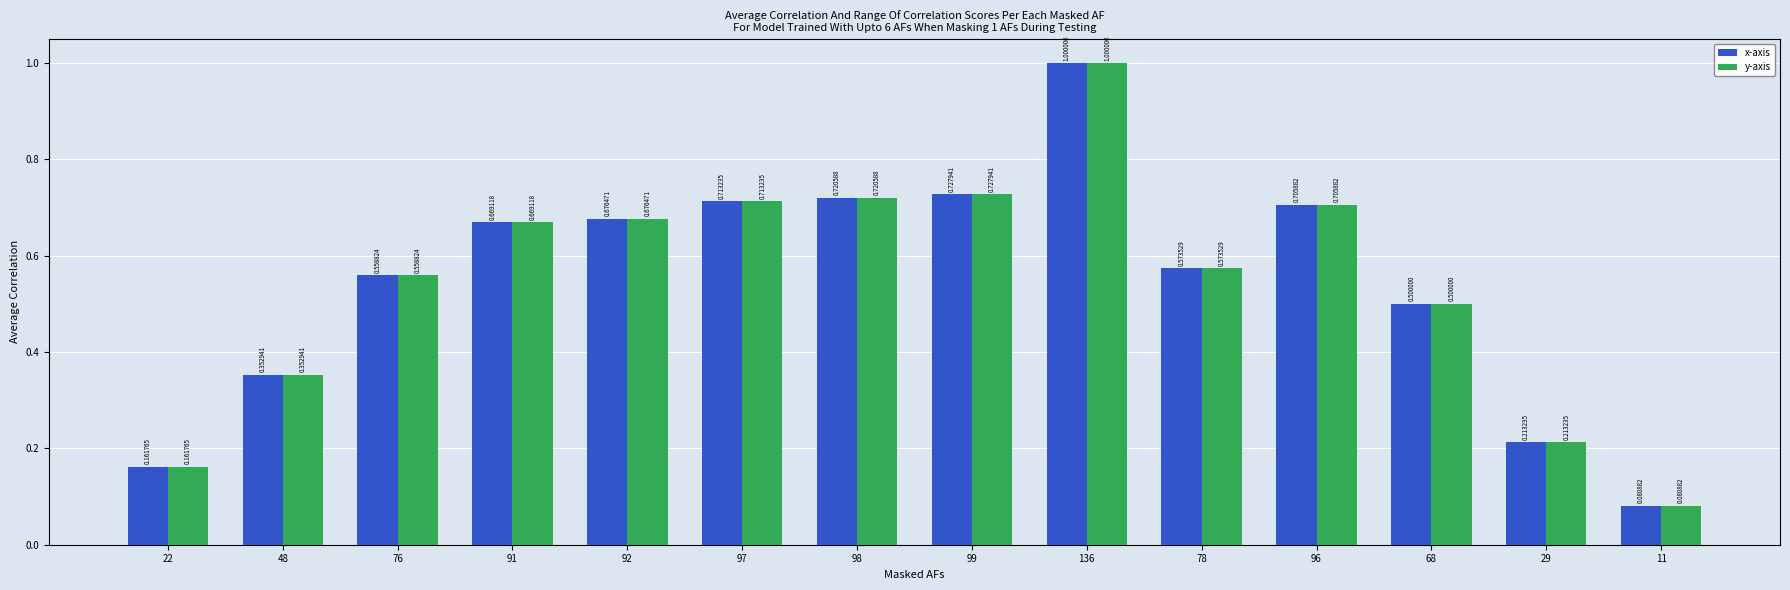

How many bars are there in total?

28